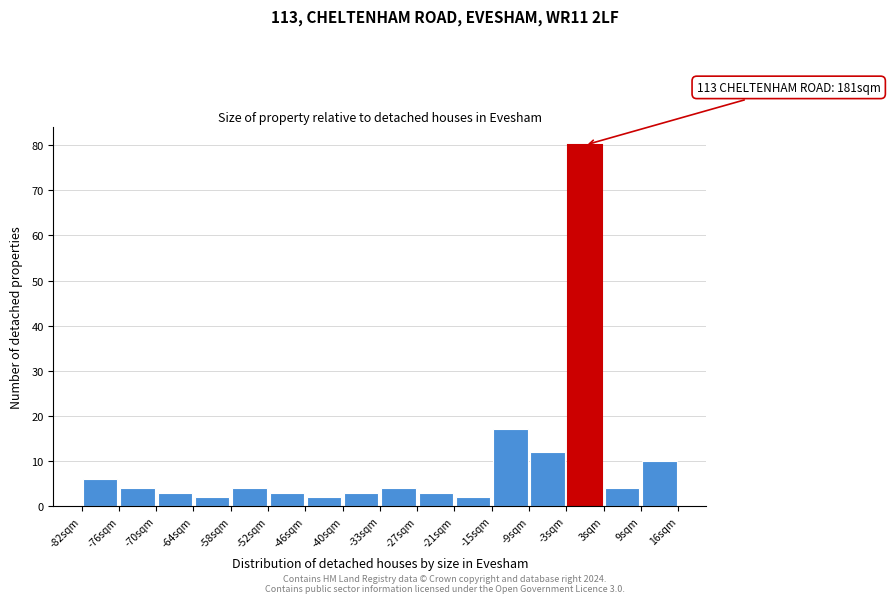

Over which range of the x-axis is the bar tallest?

-3 to 3